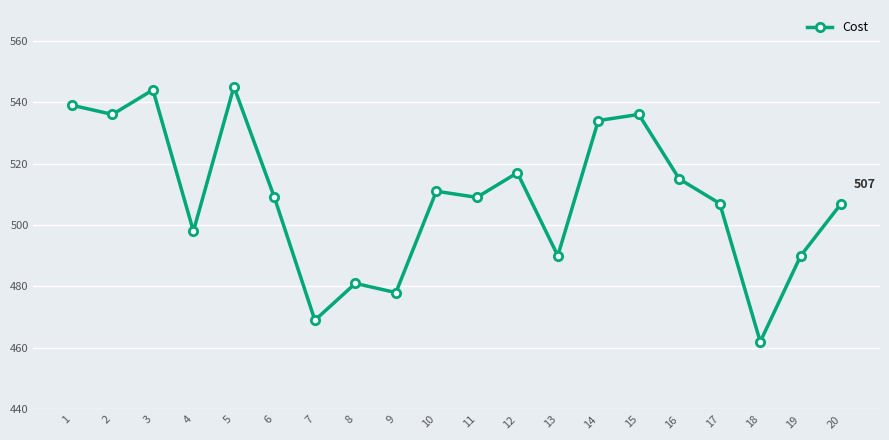

Reading right to left, extract all data points from this chart.

20=507	19=490	18=462	17=507	16=515	15=536	14=534	13=490	12=517	11=509	10=511	9=478	8=481	7=469	6=509	5=545	4=498	3=544	2=536	1=539